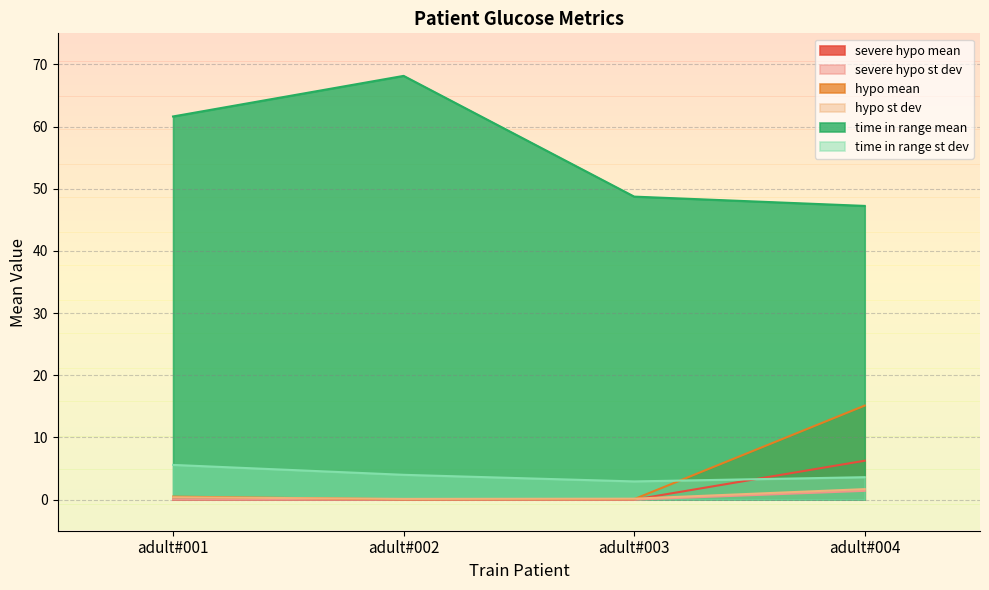

Reading right to left, list all the values displayed in this chart.

severe hypo mean: 6.3	0.0	0.0	0.0
severe hypo st dev: 1.4	0.0	0.0	0.0
hypo mean: 15.1	0.1	0.1	0.5
hypo st dev: 1.7	0.2	0.1	0.4
time in range mean: 47.2	48.7	68.2	61.6
time in range st dev: 3.6	2.9	4.0	5.6